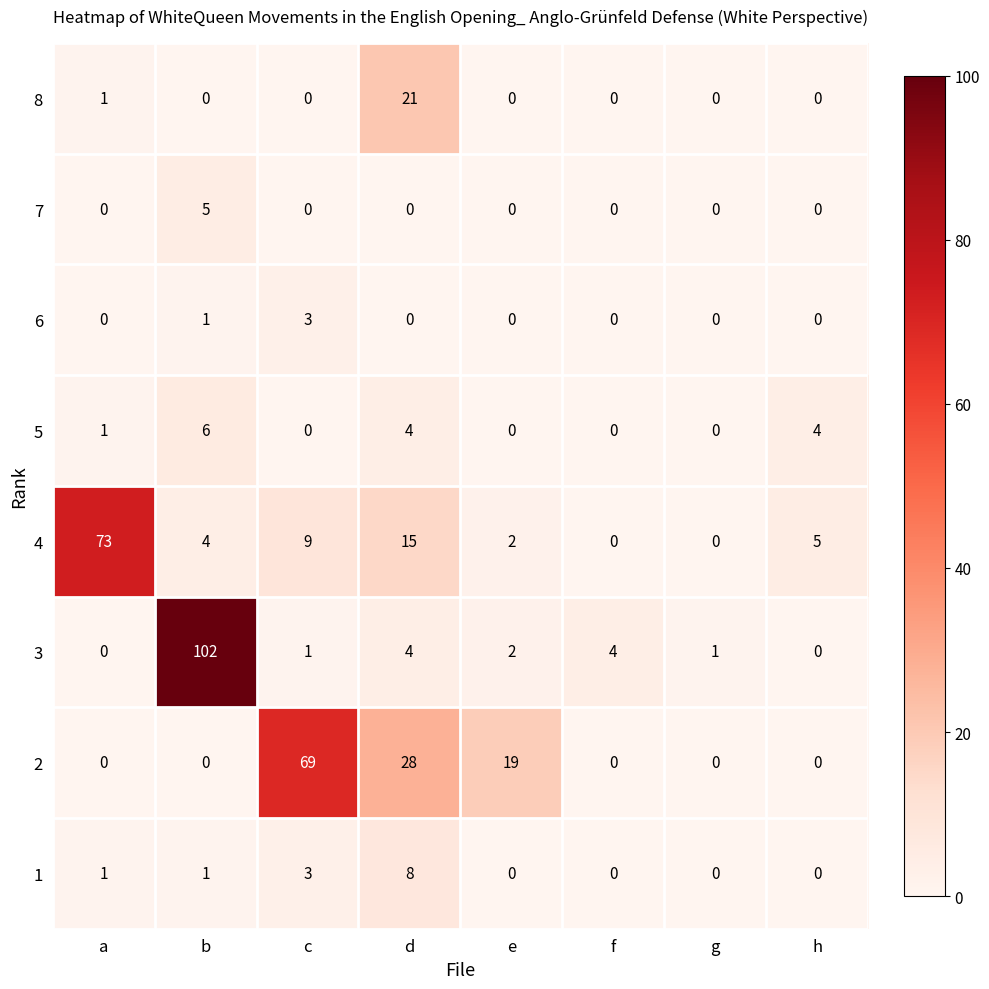

At which category does the chart reach its peak across all series?

b